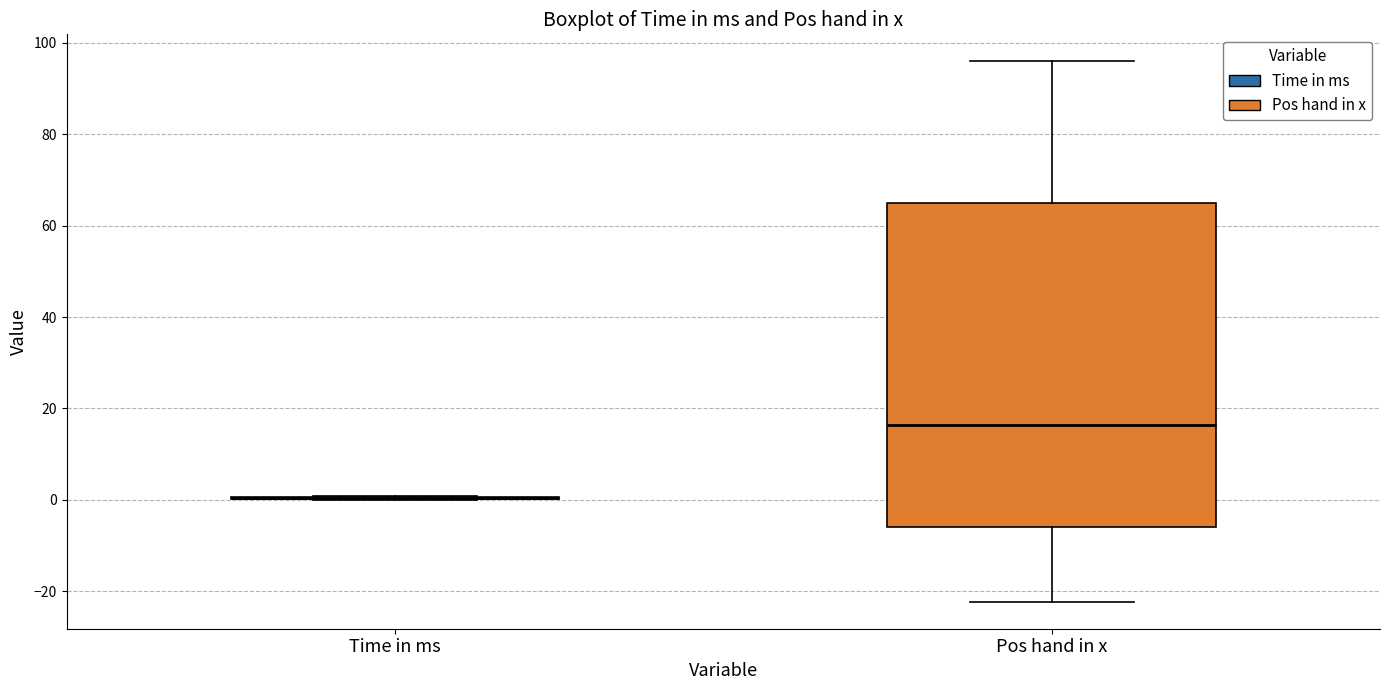

Comparing the boxes themselves (not the whiskers), which one is the tallest?

Pos hand in x